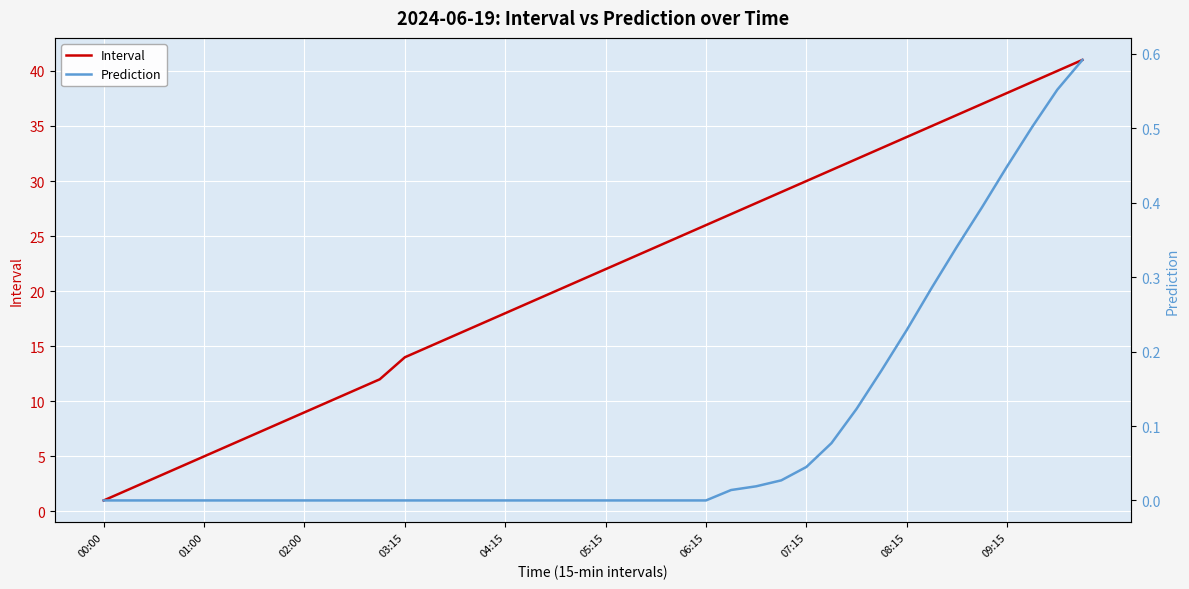

Between 13 and 22, which series saw the biggest shift?

Interval